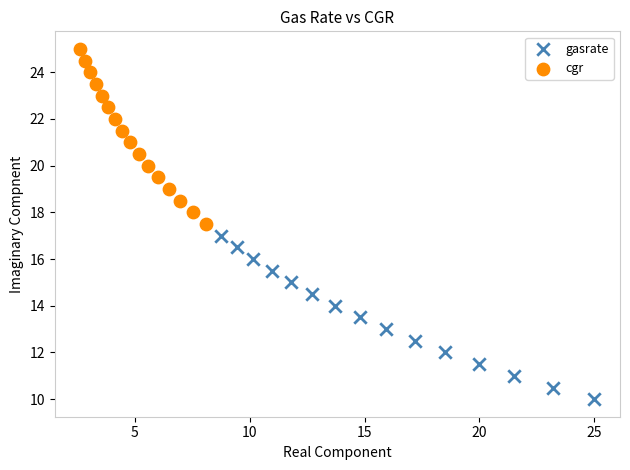

Which series contains the lowest Y value?

gasrate